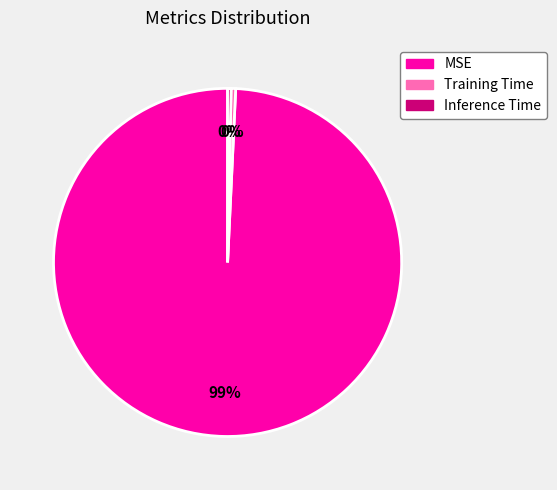

Combined, do Inference Time and MSE account for over 50%?

Yes